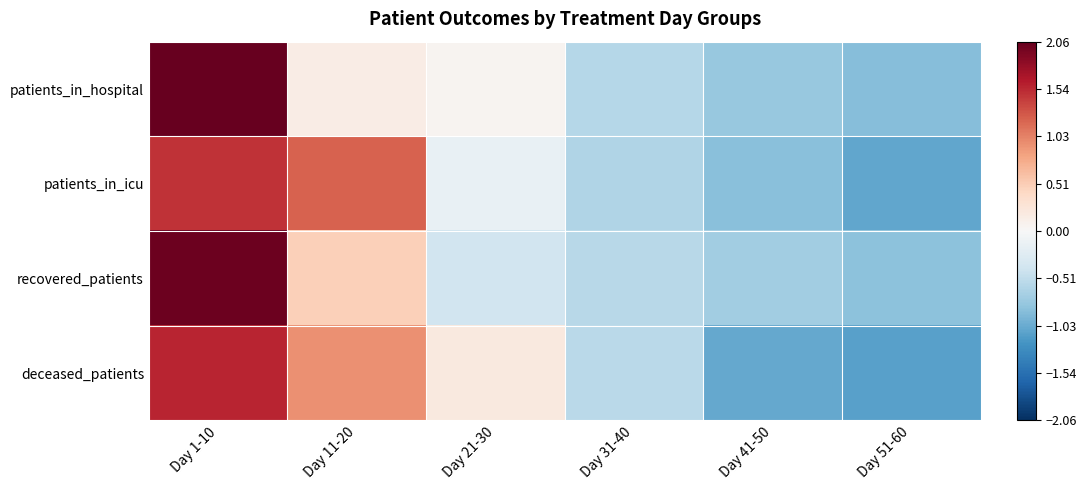

What is the smallest value displayed?

-1.1